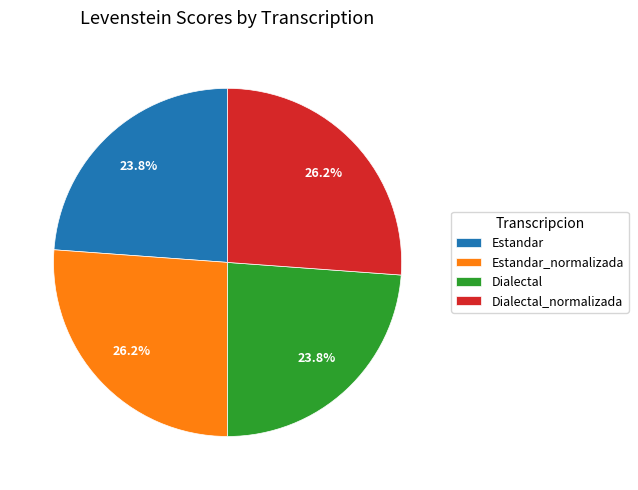

What percentage is the Estandar slice, to the nearest percent?

24%